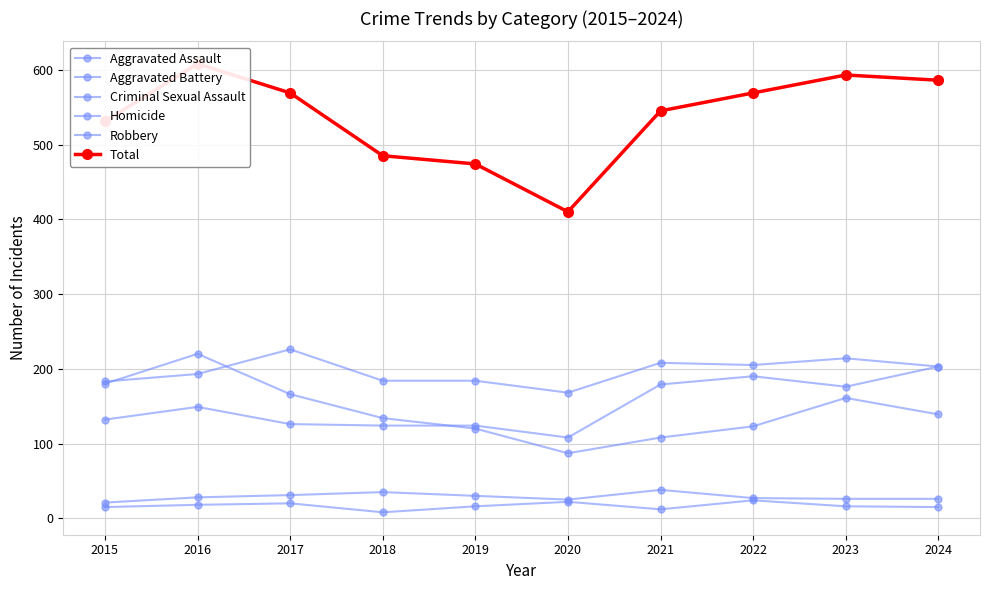

True or false: Criminal Sexual Assault has a value of 57 at 2018.

False